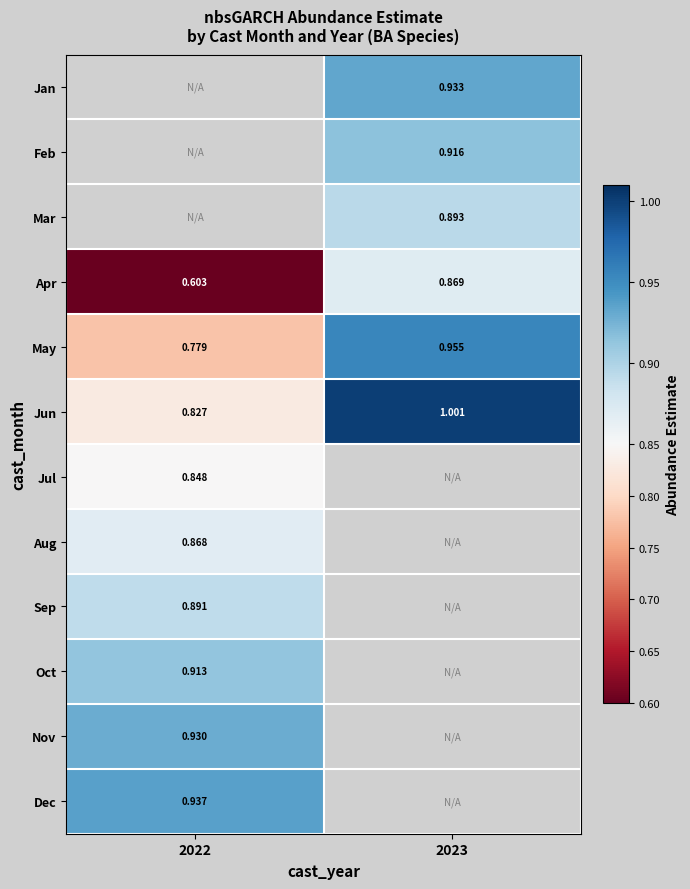

Is the value of Jun at 2023 greater than the value of Mar at 2023?

Yes